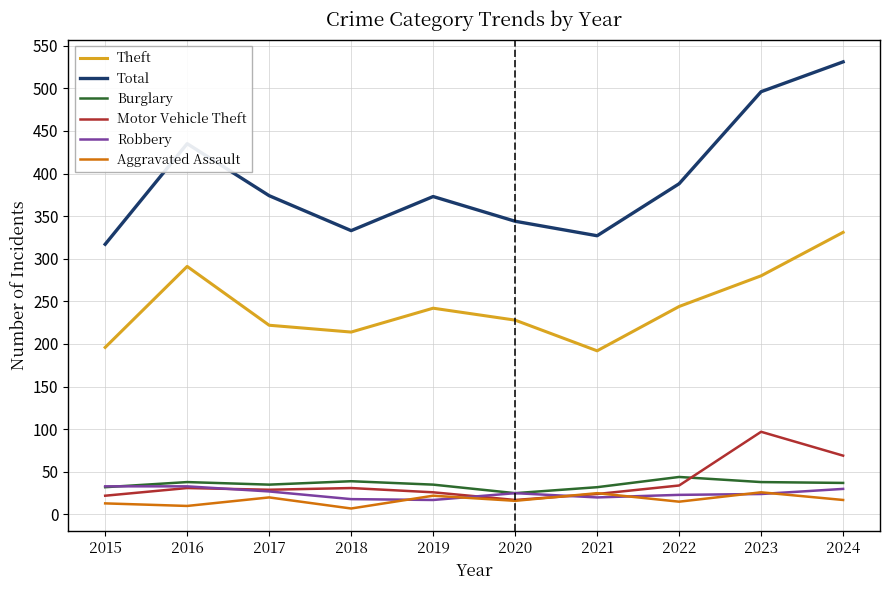

At which label does Total reach its minimum?

2015